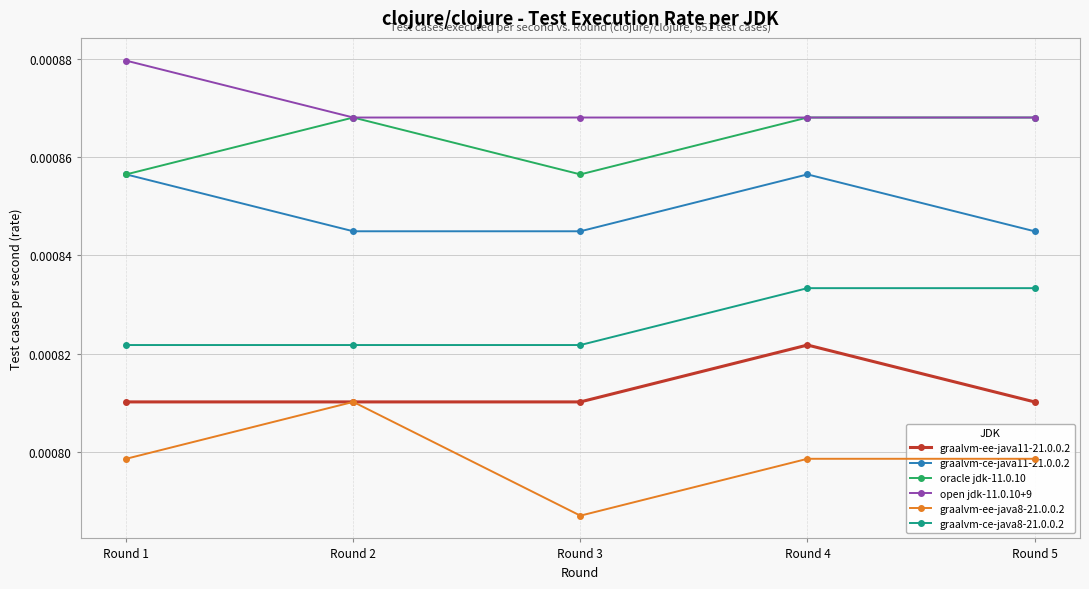

At which label does graalvm-ee-java8-21.0.0.2 reach its minimum?

Round 3